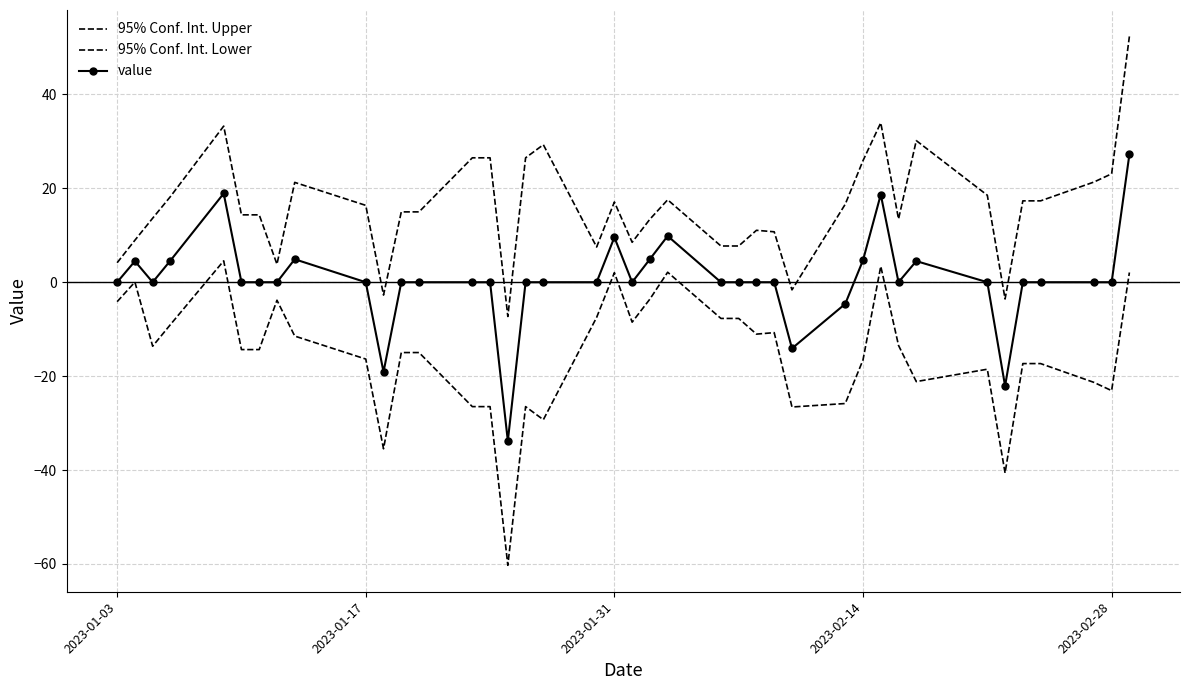

What is the sum of all value values?

18.5